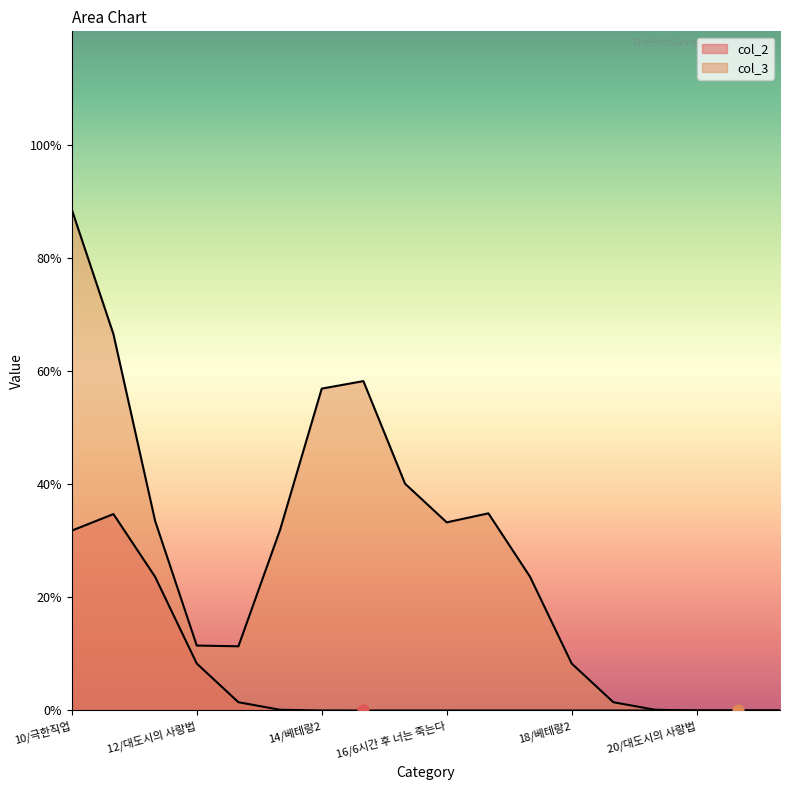

What are all the series names shown in the legend?

col_2, col_3